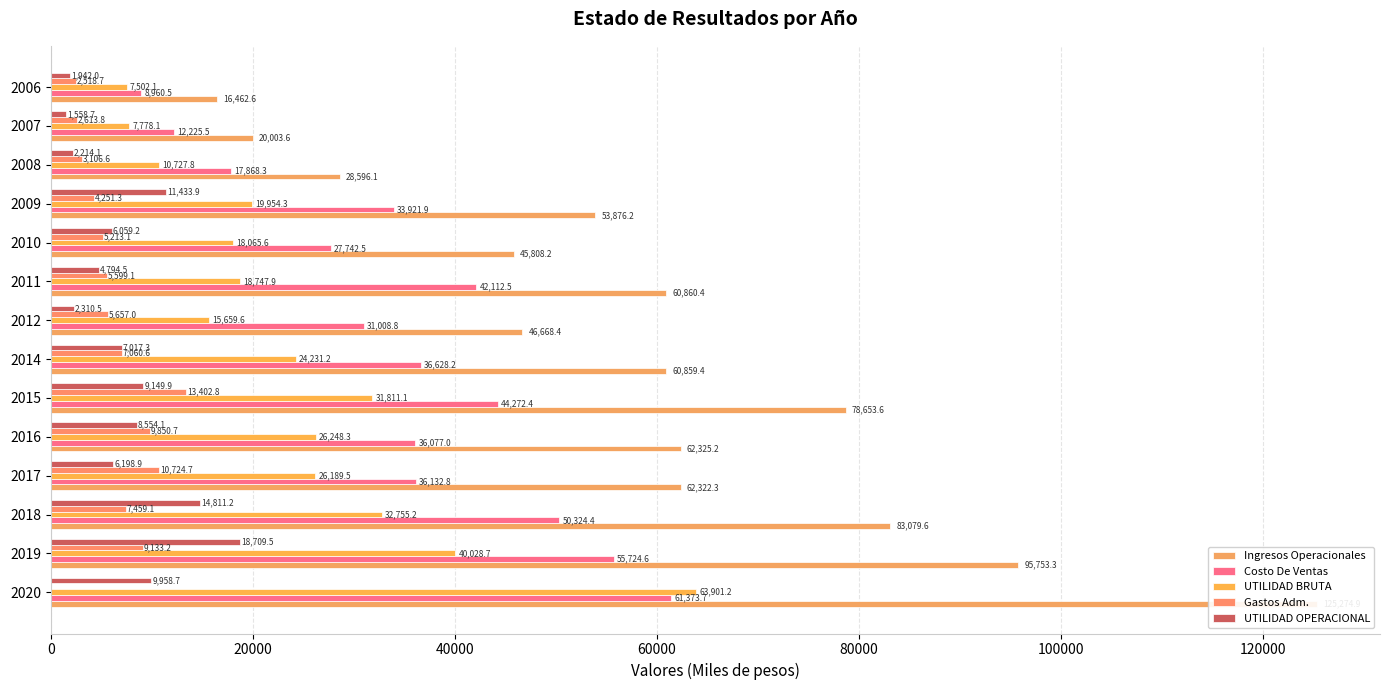

The Costo De Ventas series shows 14353.6 at 2016. True or false?

False